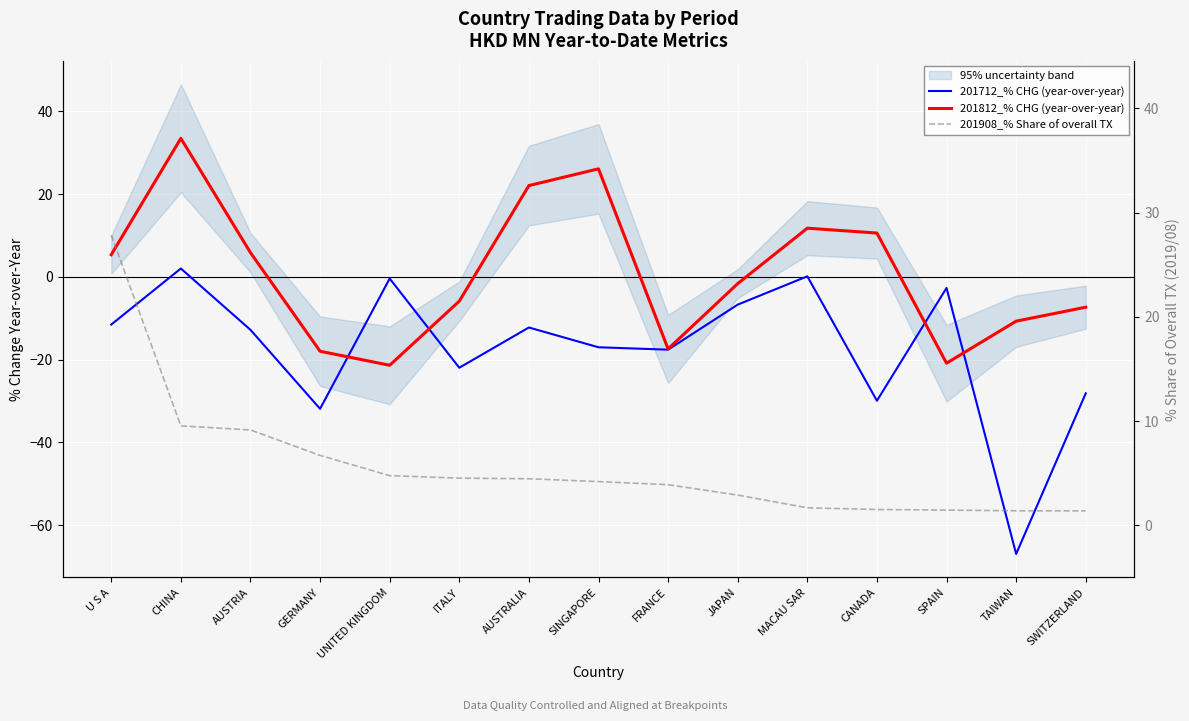

At which label does 201908_% Share of overall TX first exceed 4?

U S A